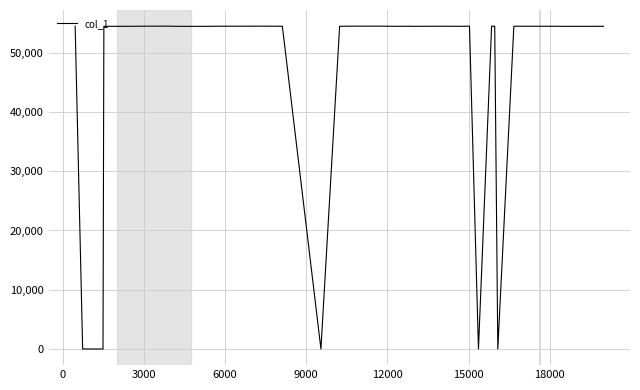

What is the difference between the maximum and minimum values?

54441